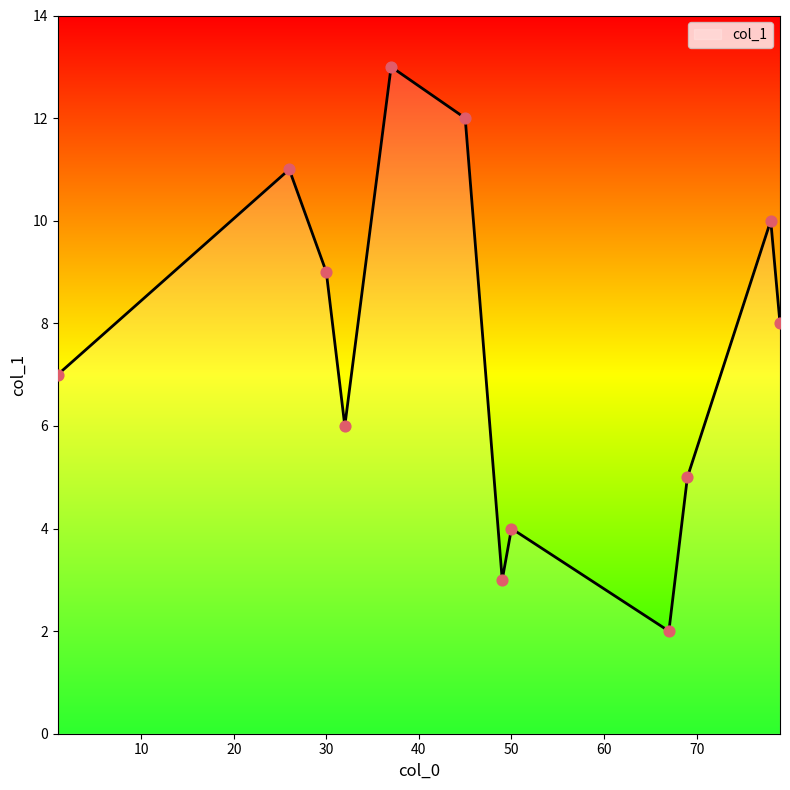

What is the difference between the maximum and minimum values?

11.0